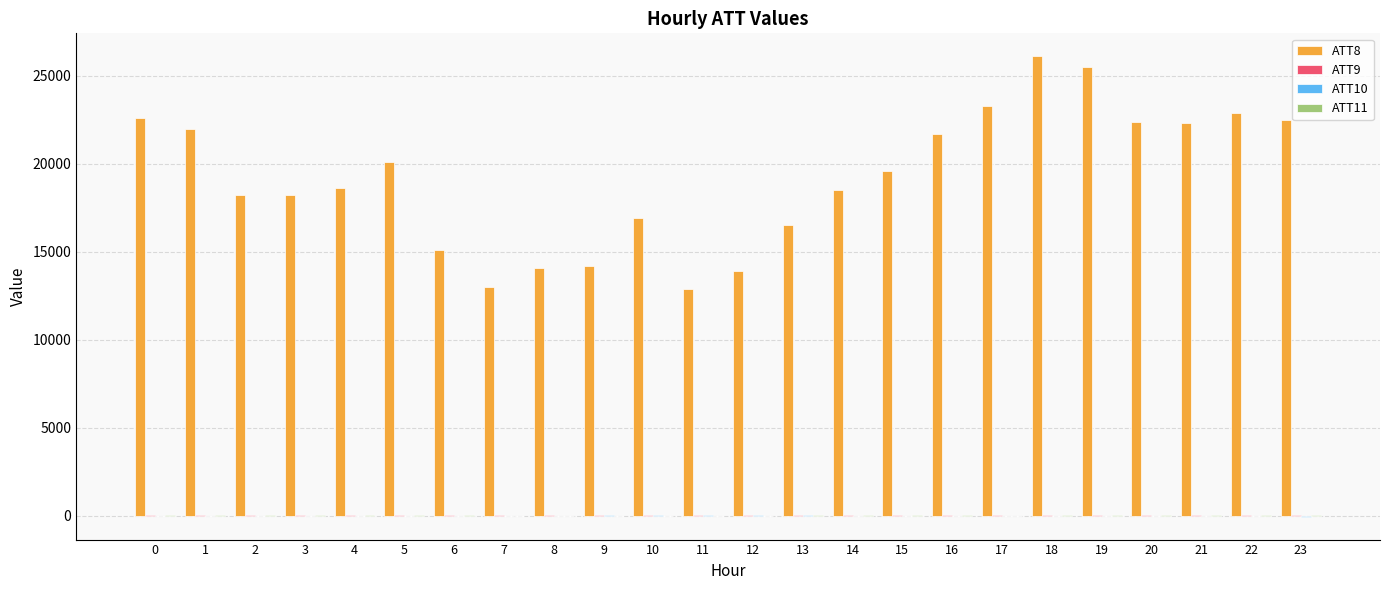

What is the greatest value displayed?

26100.0